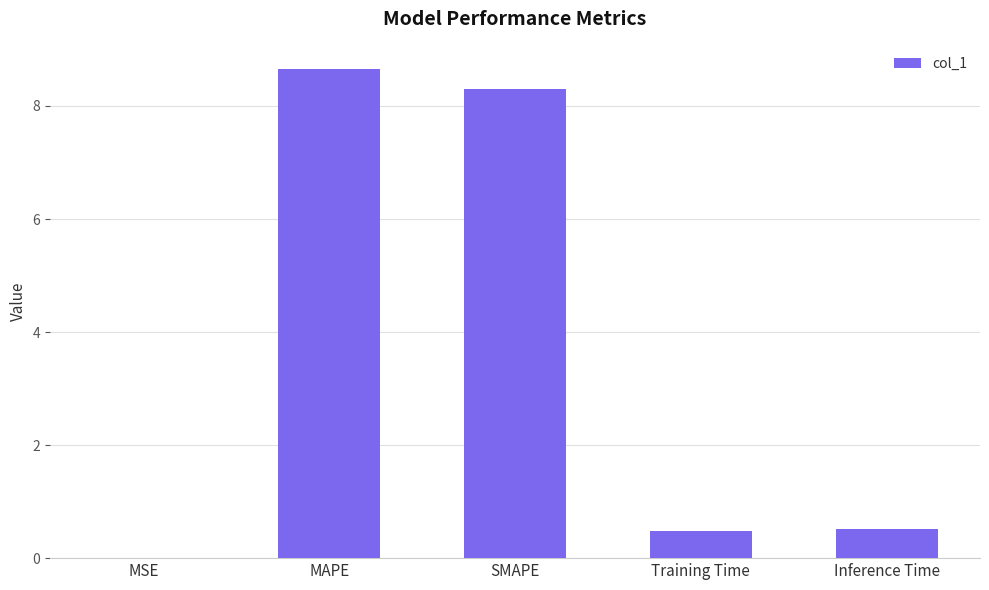

What is the sum of the values at MAPE and Inference Time?

9.2